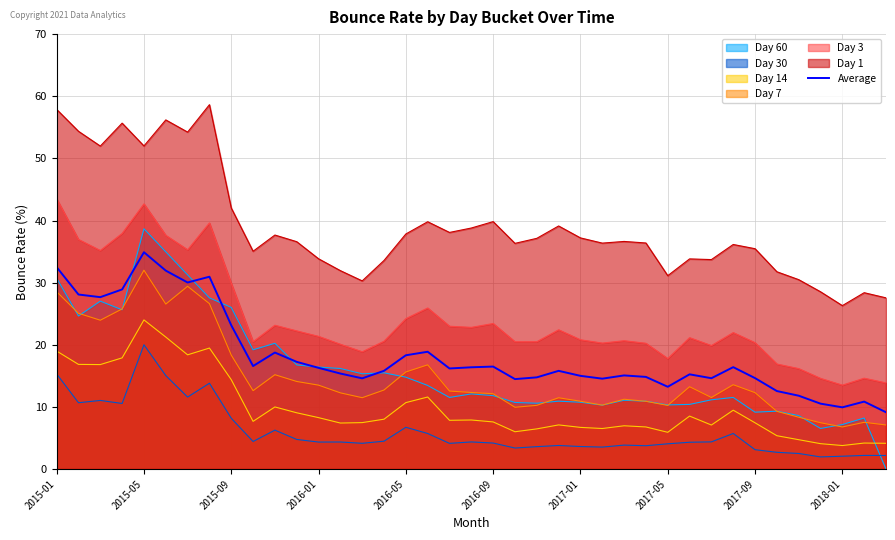

What is the value of the 35th point from the left?

11.8